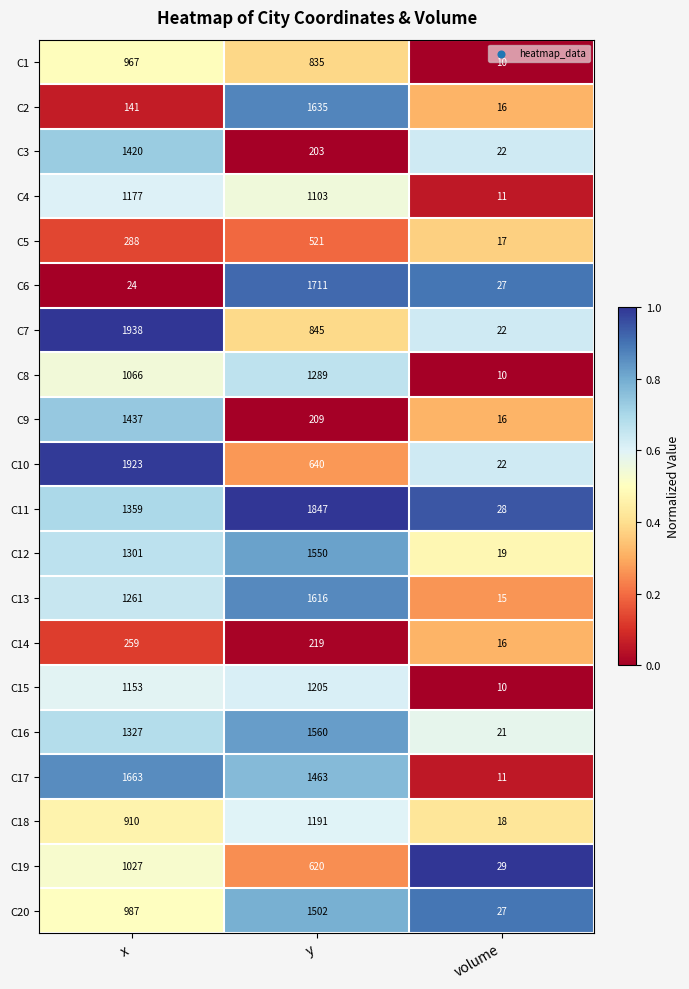

What is the lowest value of the C4 series?

11